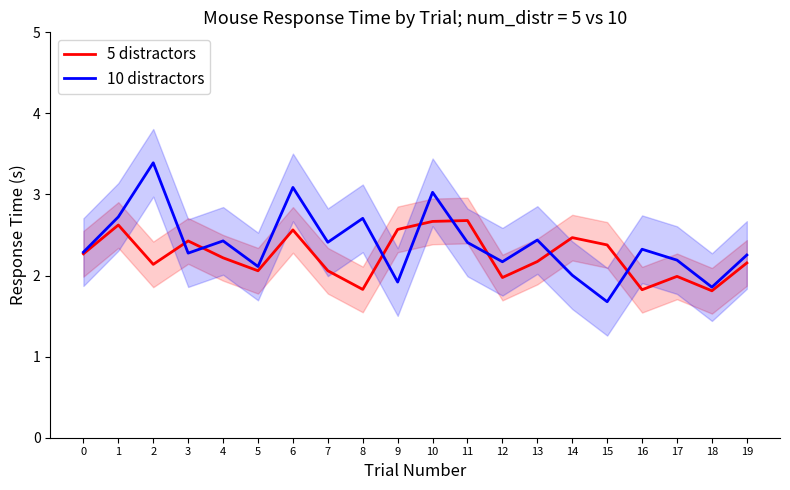

Reading left to right, extract all data points from this chart.

5 distractors: 2.3	2.6	2.1	2.4	2.2	2.1	2.6	2.1	1.8	2.6	2.7	2.7	2.0	2.2	2.5	2.4	1.8	2.0	1.8	2.2
10 distractors: 2.3	2.7	3.4	2.3	2.4	2.1	3.1	2.4	2.7	1.9	3.0	2.4	2.2	2.4	2.0	1.7	2.3	2.2	1.9	2.3